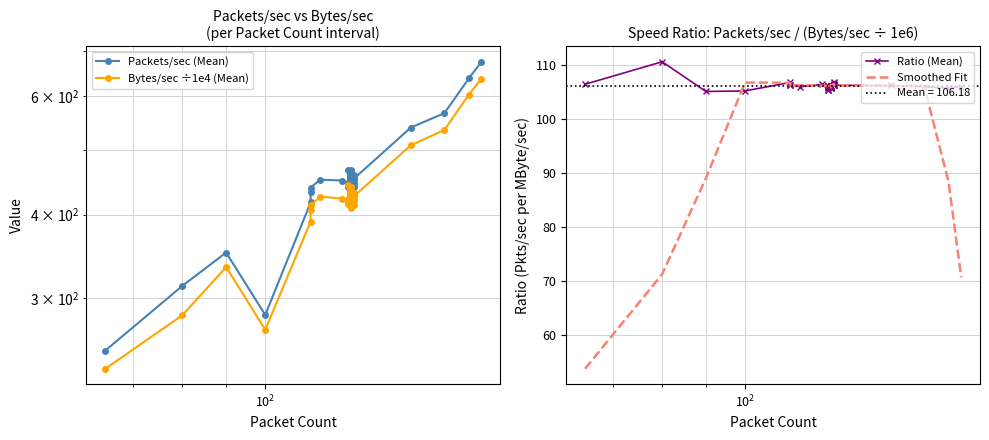

What are all the series names shown in the legend?

Packets/sec (Mean), Bytes/sec ÷1e4 (Mean), Ratio (Mean), Smoothed Fit